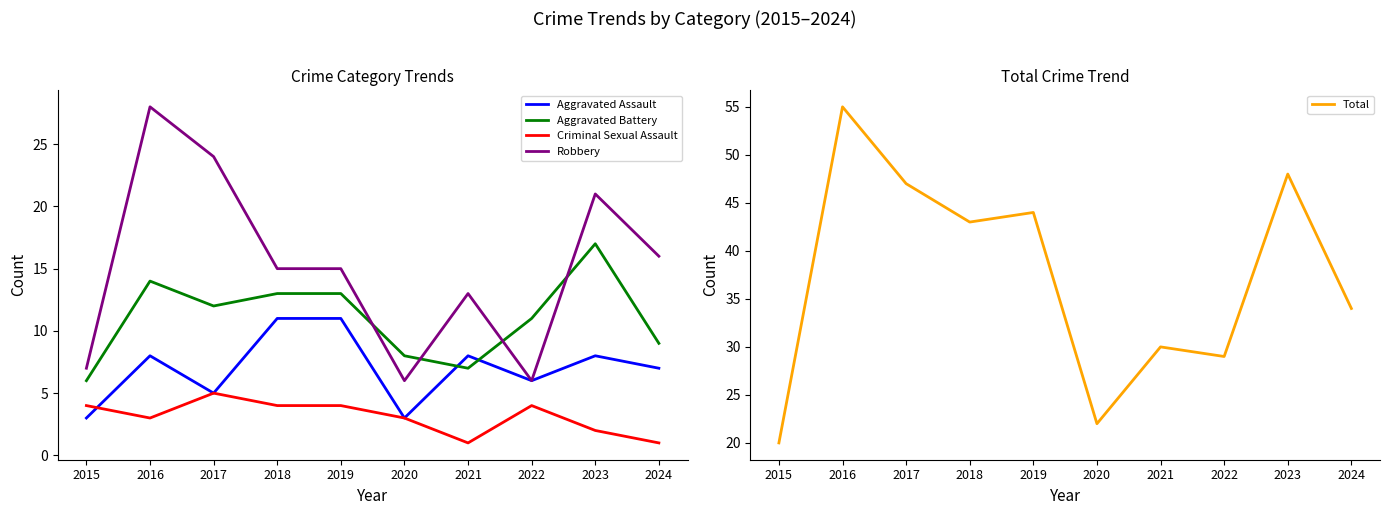

How many values in the Aggravated Battery series exceed 12?

4